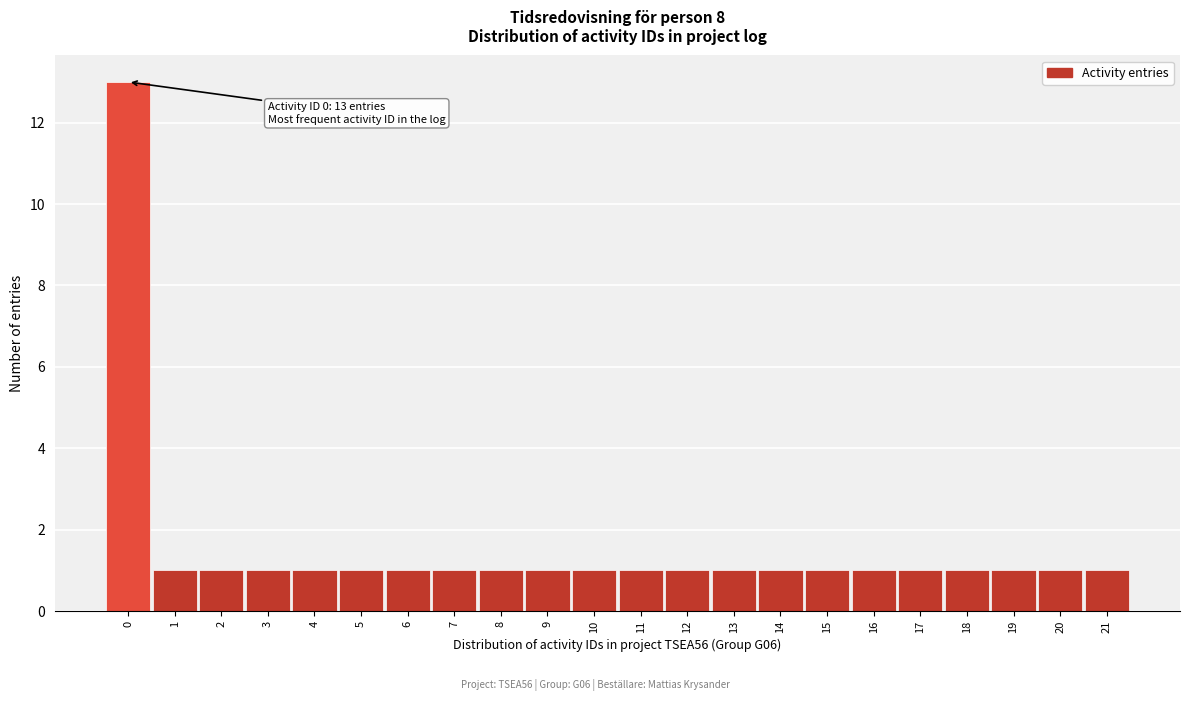

Over which range of the x-axis is the bar tallest?

-0.5 to 0.5